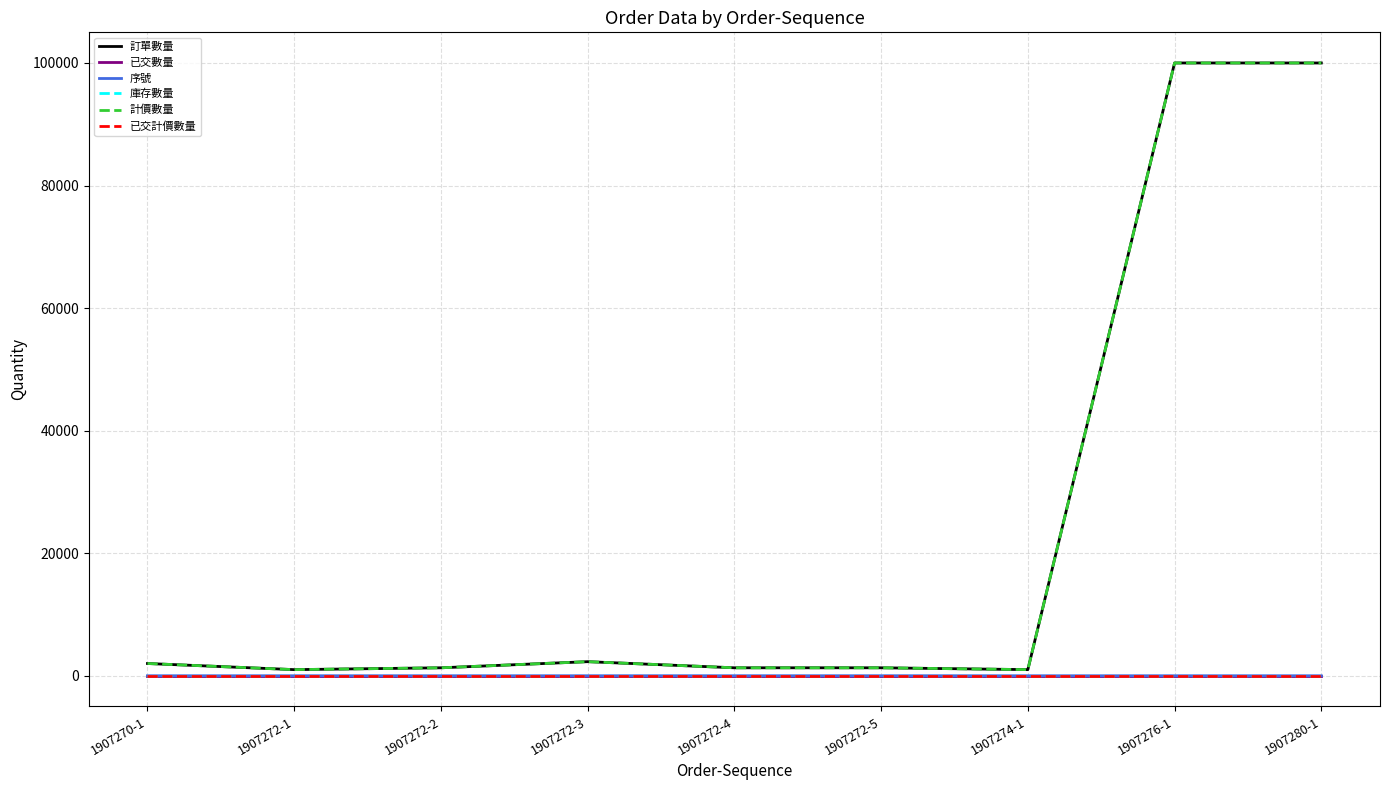

At which category is the sum across all series the highest?

1907276-1